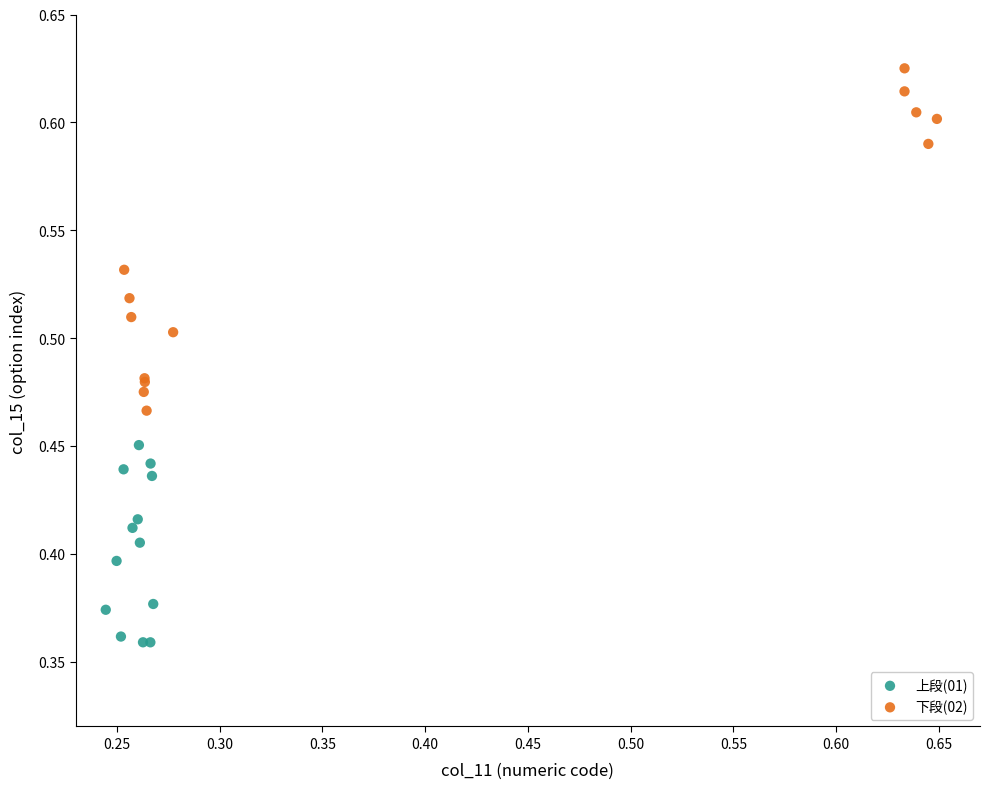

What are all the series names shown in the legend?

上段(01), 下段(02)